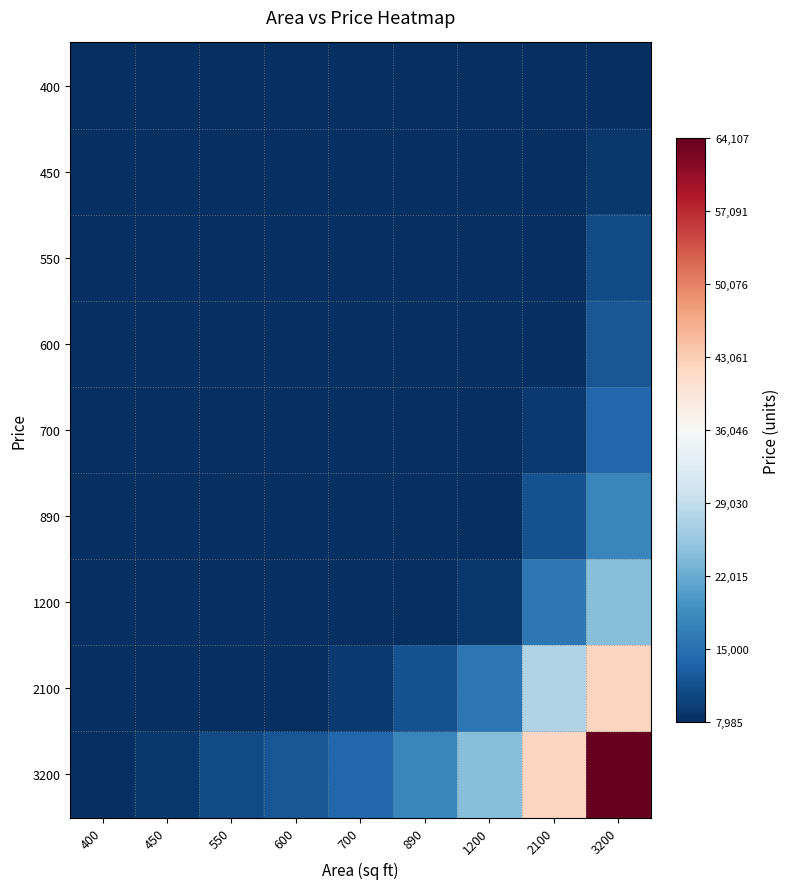

Reading left to right, list all the values displayed in this chart.

400: 400=994.5	450=1119.4	550=1369.0	600=1493.8	700=1743.5	890=2217.8	1200=2991.8	2100=5238.6	3200=7984.8
450: 400=1119.4	450=1259.9	550=1540.8	600=1681.3	700=1962.3	890=2496.2	1200=3367.3	2100=5896.1	3200=8987.0
550: 400=1369.0	450=1540.8	550=1884.5	600=2056.3	700=2400.0	890=3052.9	1200=4118.2	2100=7211.1	3200=10991.3
600: 400=1493.8	450=1681.3	550=2056.3	600=2243.8	700=2618.8	890=3331.3	1200=4493.7	2100=7868.6	3200=11993.5
700: 400=1743.5	450=1962.3	550=2400.0	600=2618.8	700=3056.5	890=3888.0	1200=5244.7	2100=9183.6	3200=13997.8
890: 400=2217.8	450=2496.2	550=3052.9	600=3331.3	700=3888.0	890=4945.8	1200=6671.6	2100=11682.1	3200=17806.1
1200: 400=2991.8	450=3367.3	550=4118.2	600=4493.7	700=5244.7	890=6671.6	1200=8999.7	2100=15758.6	3200=24019.6
2100: 400=5238.6	450=5896.1	550=7211.1	600=7868.6	700=9183.6	890=11682.1	1200=15758.6	2100=27593.7	3200=42058.7
3200: 400=7984.8	450=8987.0	550=10991.3	600=11993.5	700=13997.8	890=17806.1	1200=24019.6	2100=42058.7	3200=64106.5